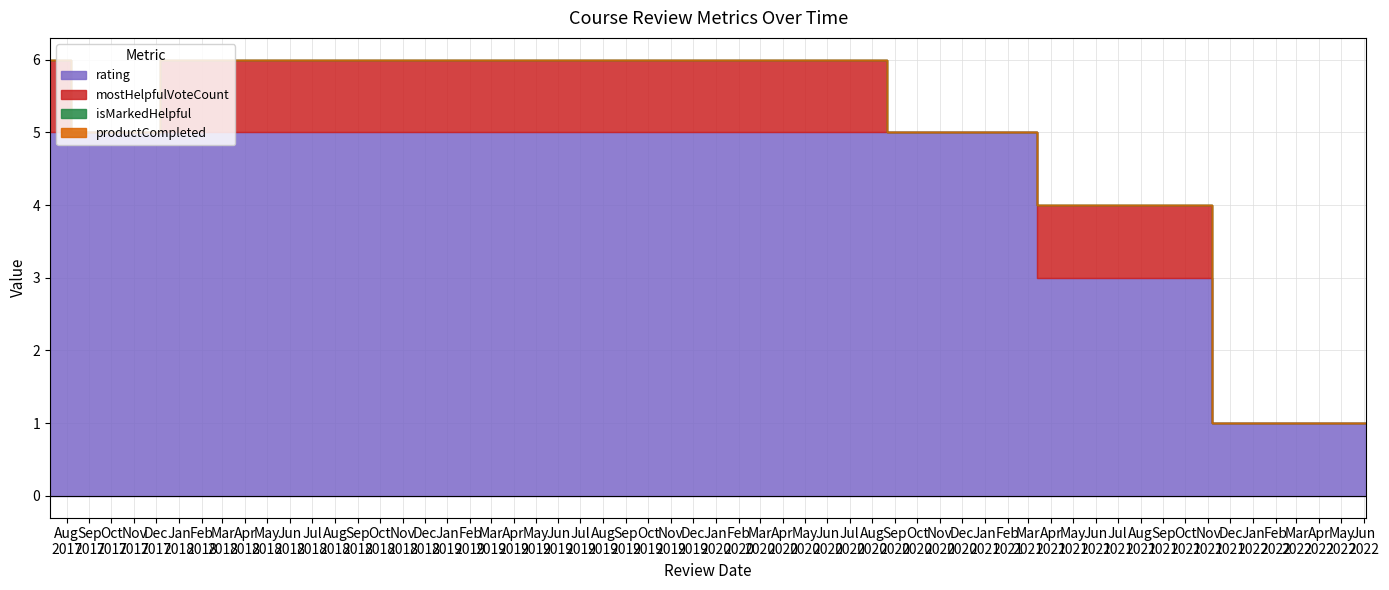

What is the sum of the mostHelpfulVoteCount values at 1499596944752 and 1618063141287?

2